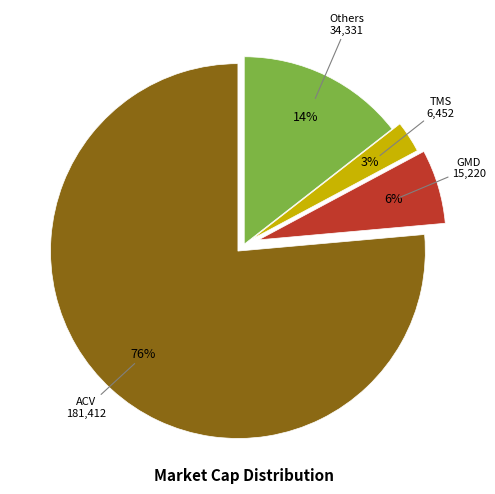

To the nearest percent, what is the difference between the largest and smallest slice percentages?

74%